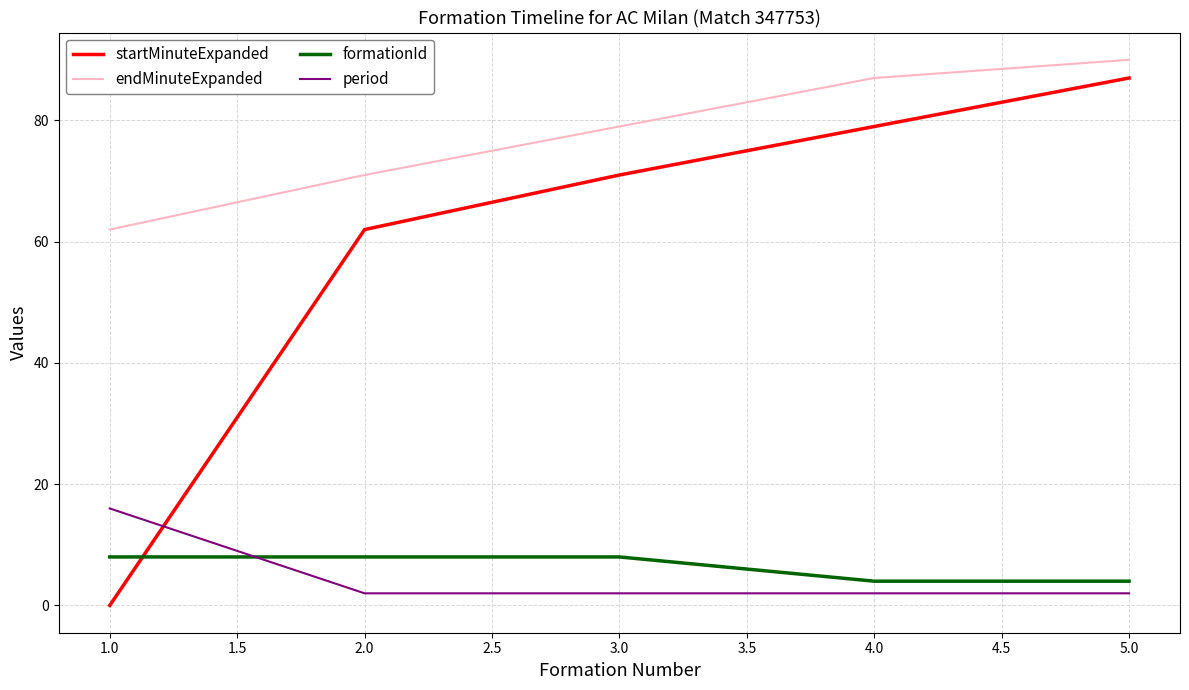

At which label does endMinuteExpanded reach its peak?

5.0